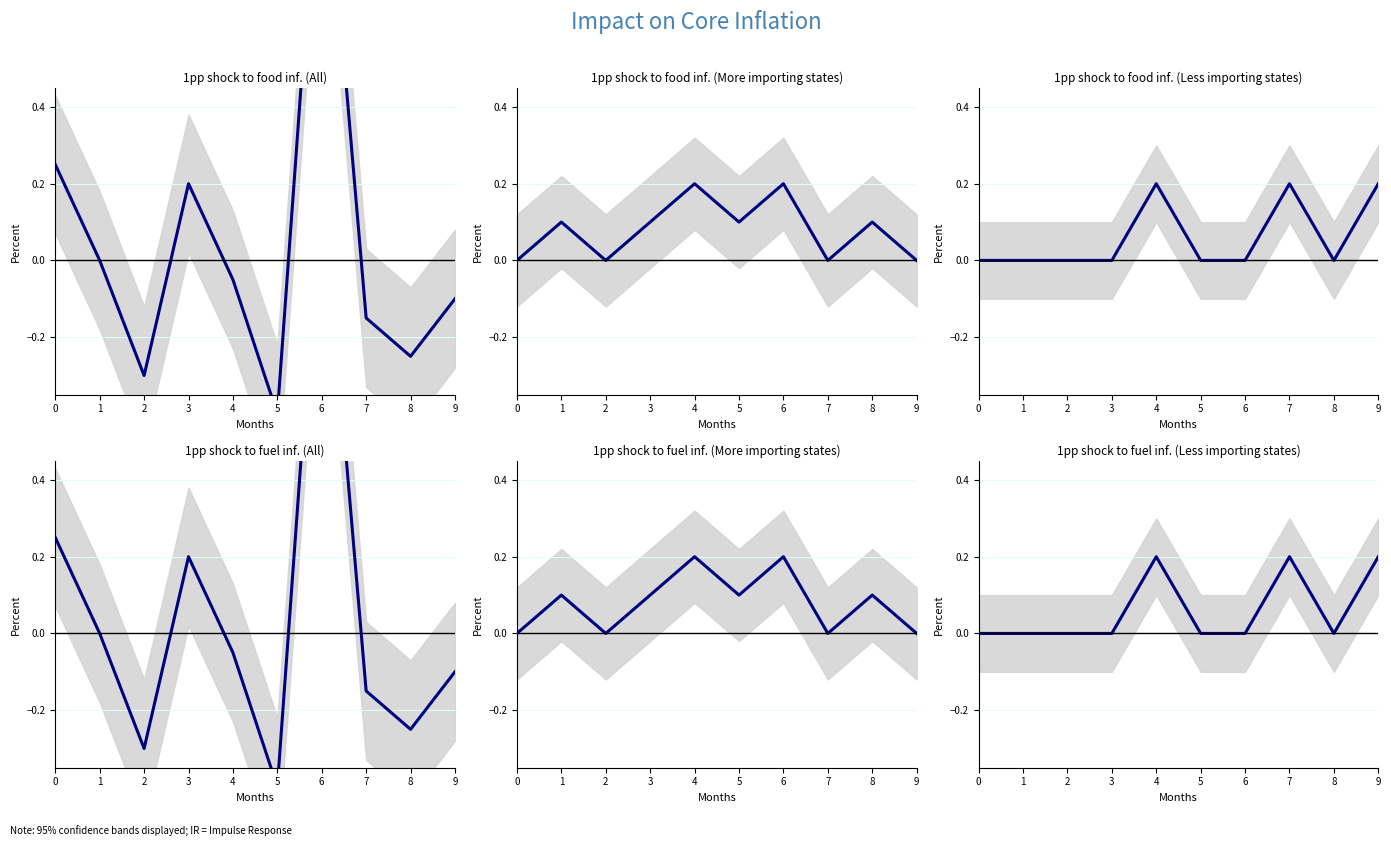

What is the approximate value of col_3 (Less) at 7?

0.2